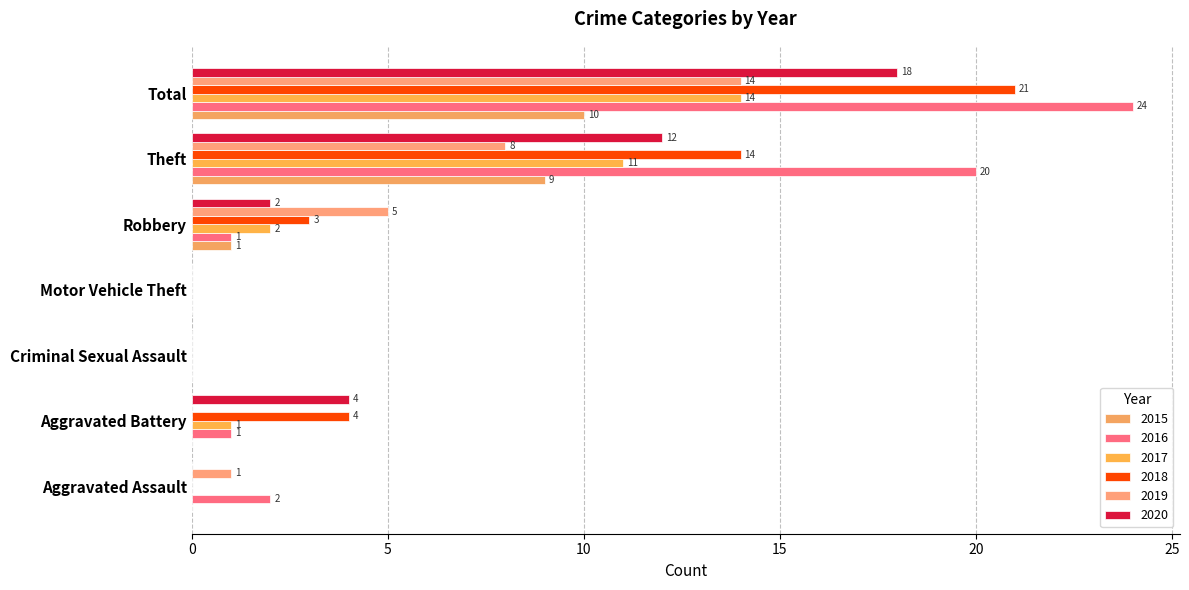

Count the number of categories in the chart.

7